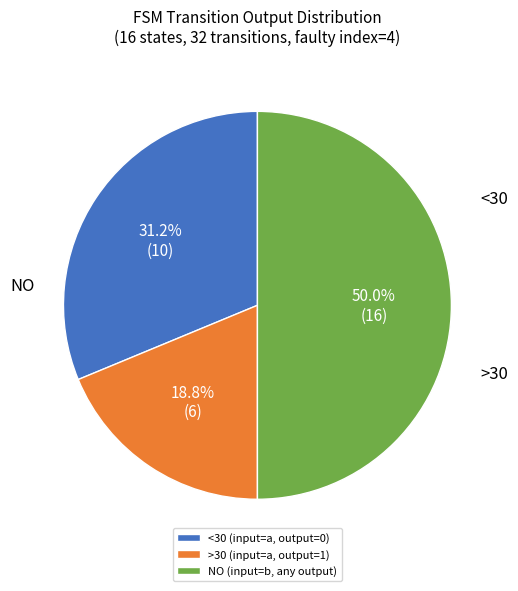

What percentage do <30 (input=a, output=0) and NO (input=b, any output) together represent?

81.2%